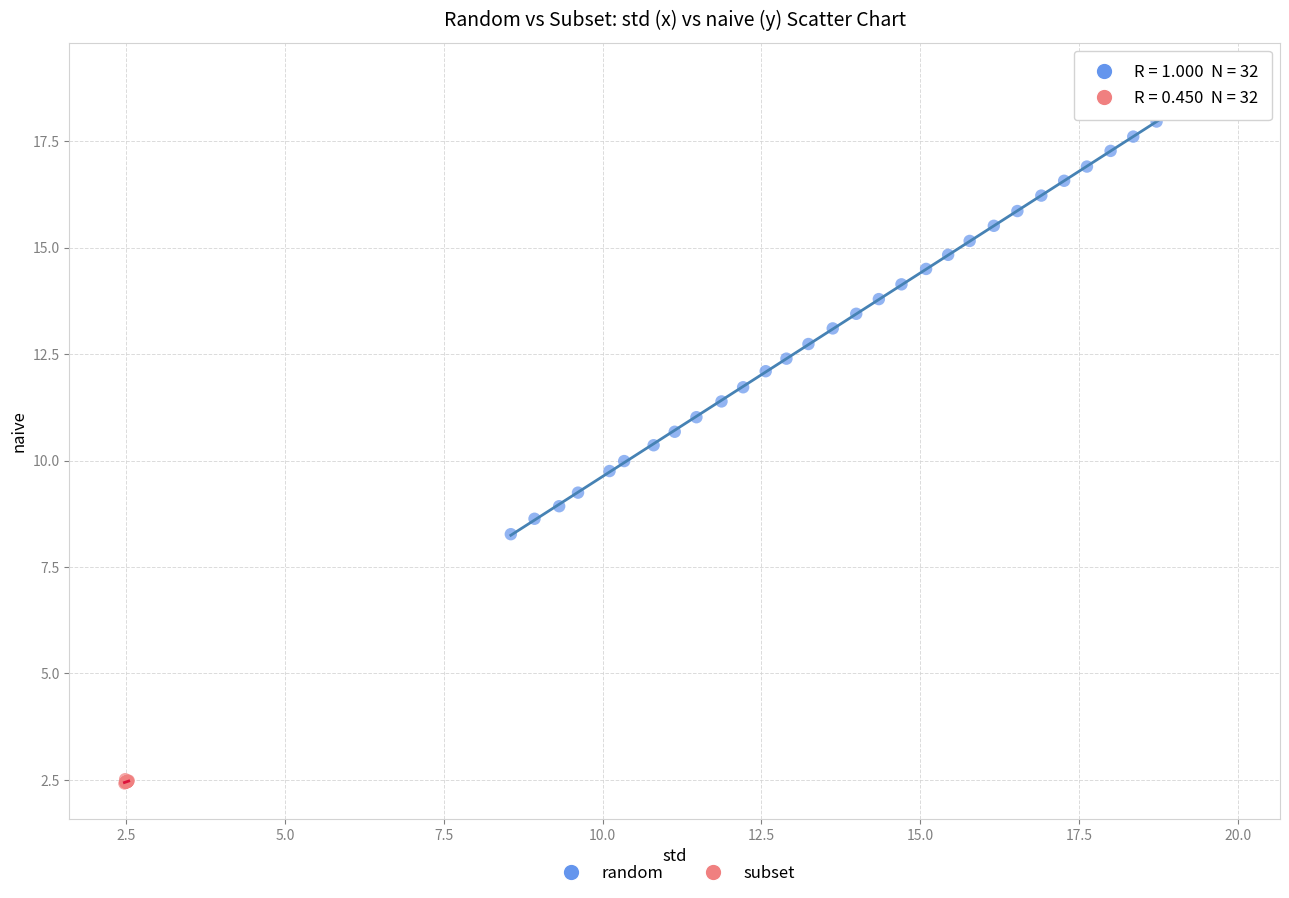

Which series contains the lowest Y value?

subset